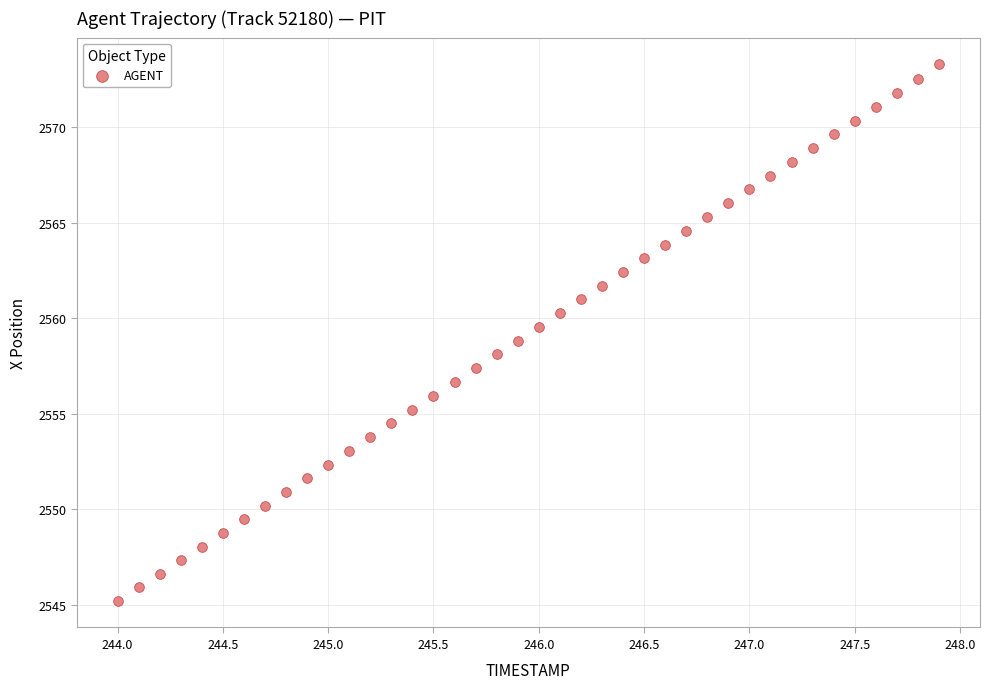

What is the range of Y values (max minus min)?

28.1